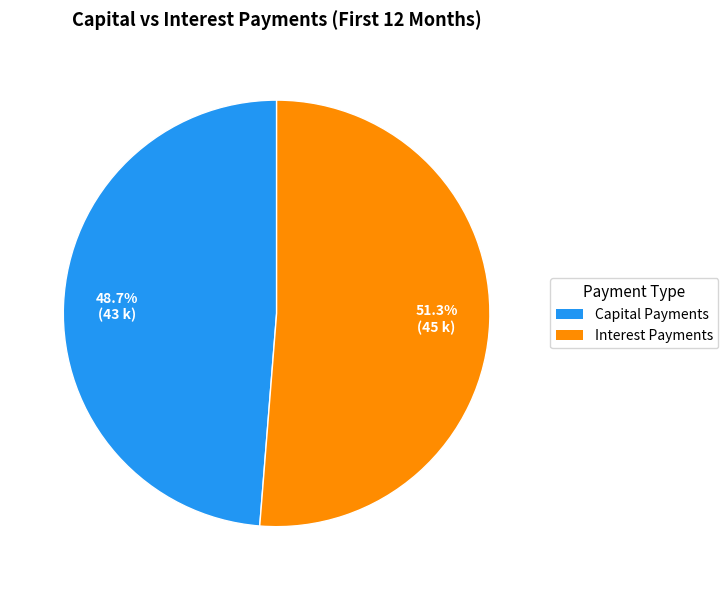

To the nearest percent, what is the average slice percentage?

50%